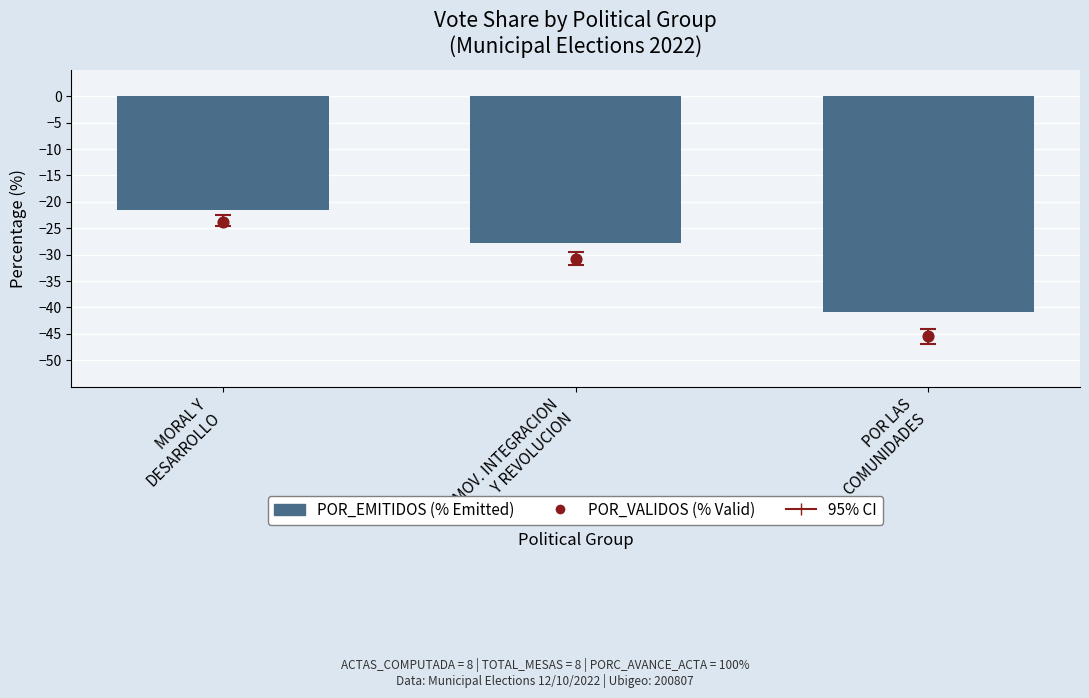

At how many categories does at least one series exceed -43?

3